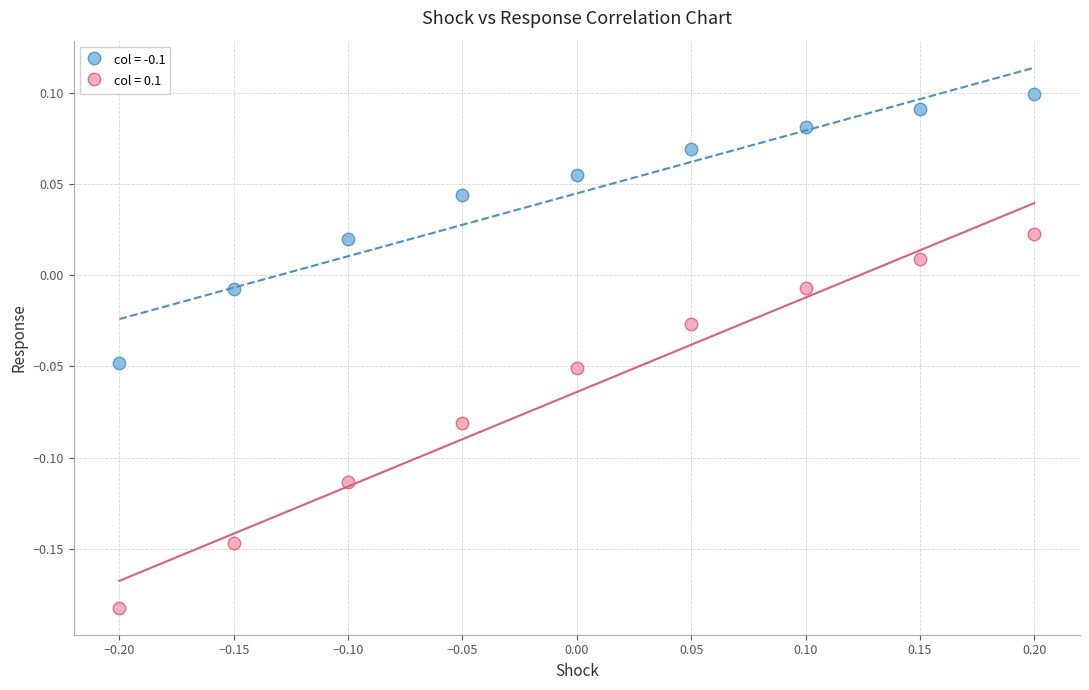

Across all data points, what is the range of Y values (max minus min)?

0.3